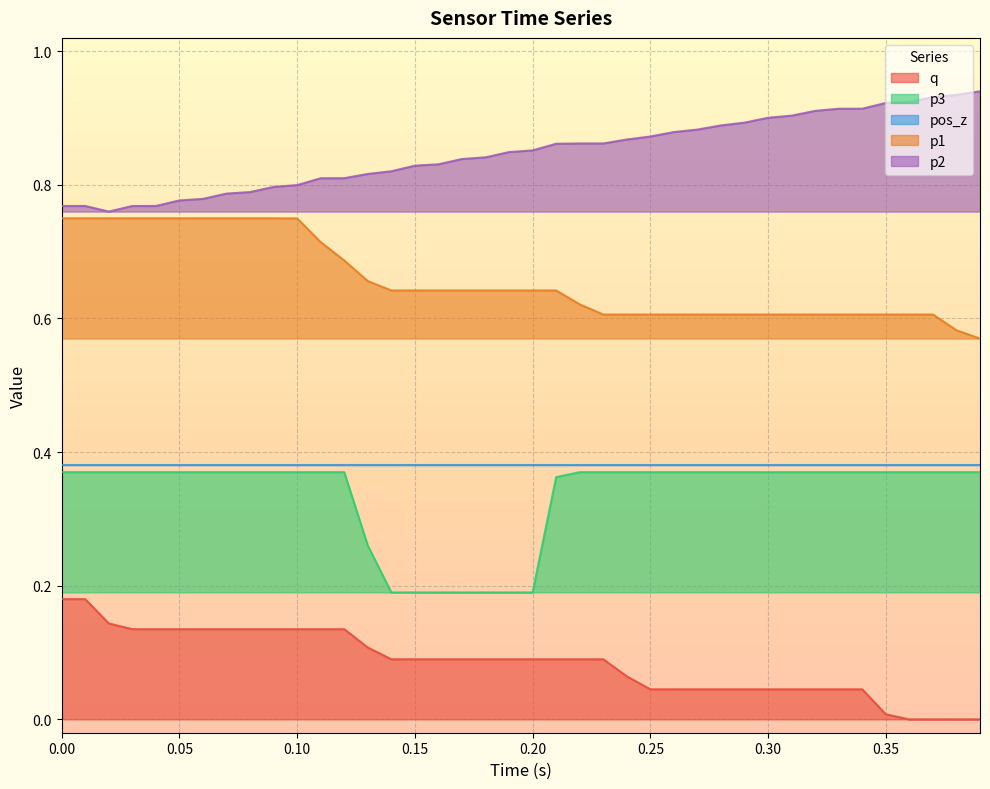

The value of p1 at 0.35 is 0.6. True or false?

True